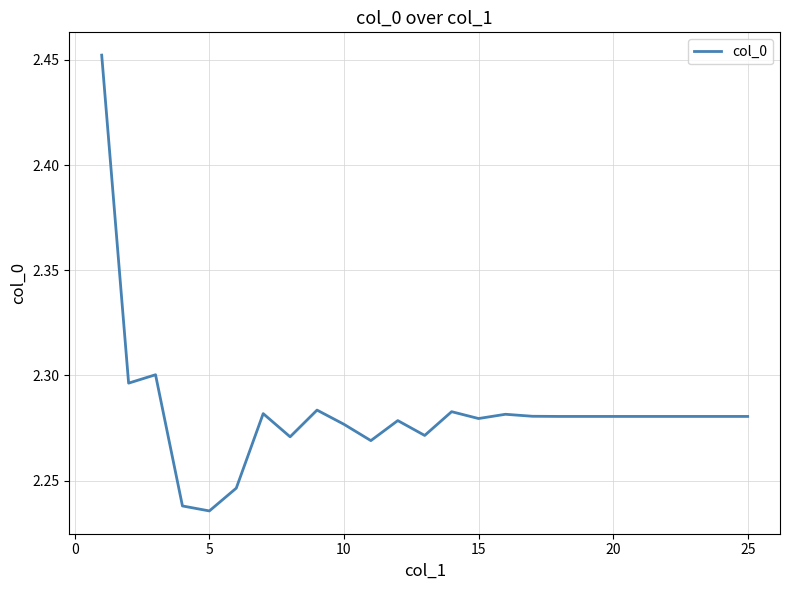

The value at 5 is 1.1. True or false?

False